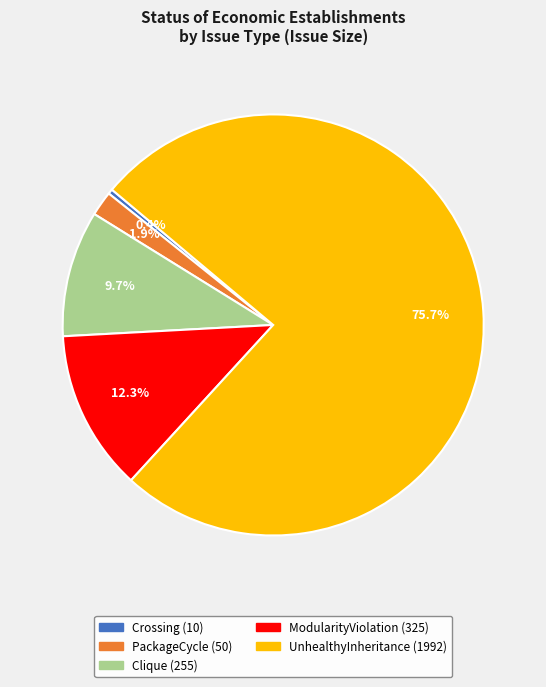

To the nearest percent, what is the difference between the UnhealthyInheritance and ModularityViolation slice percentages?

63%